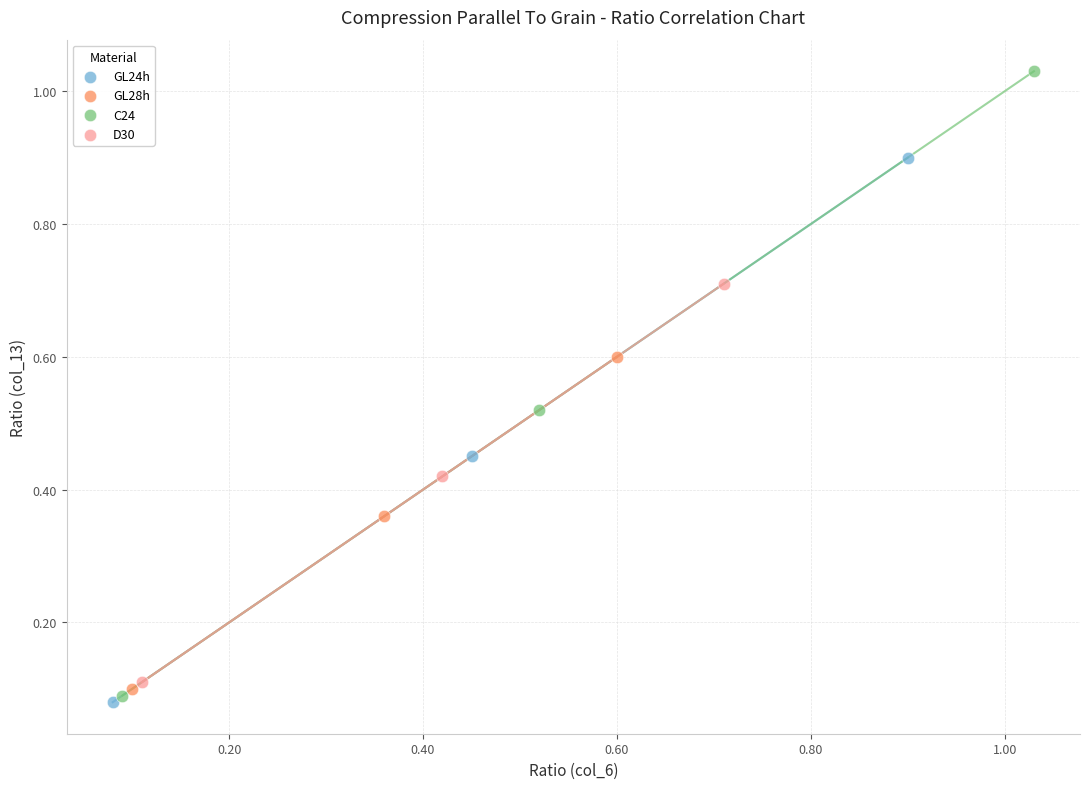

Which series has the widest spread of Y values?

C24